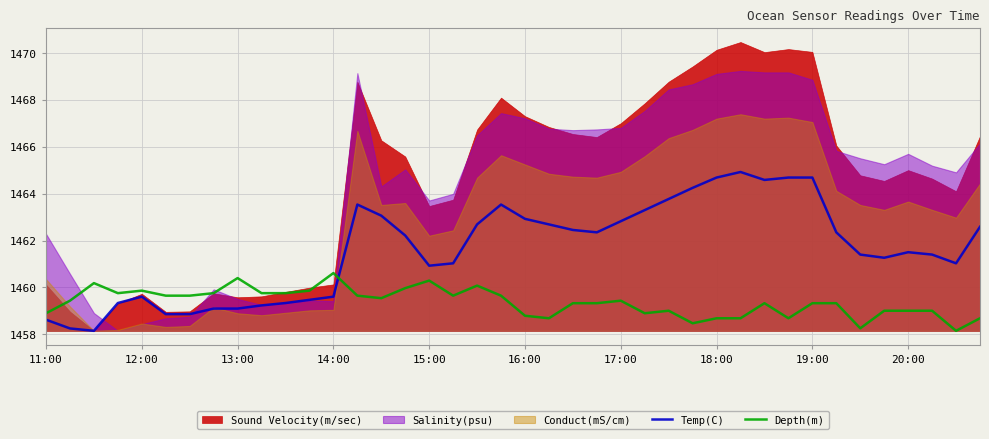

What is the minimum value for Temp(C)?

1458.2